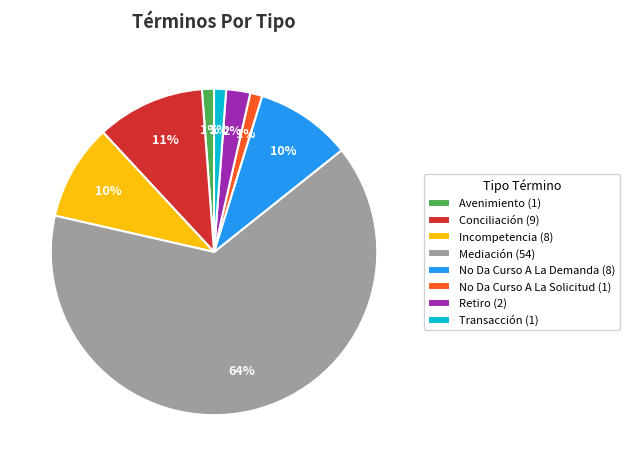

What is the largest slice in the pie chart?

Mediación